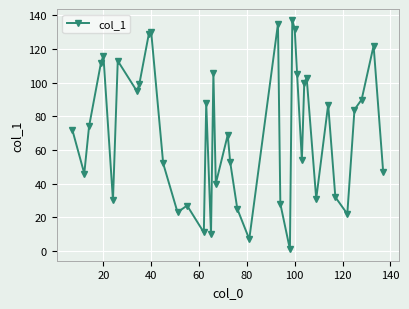

How many points are lower than both their immediate neighbors (excluding endpoints)?

12